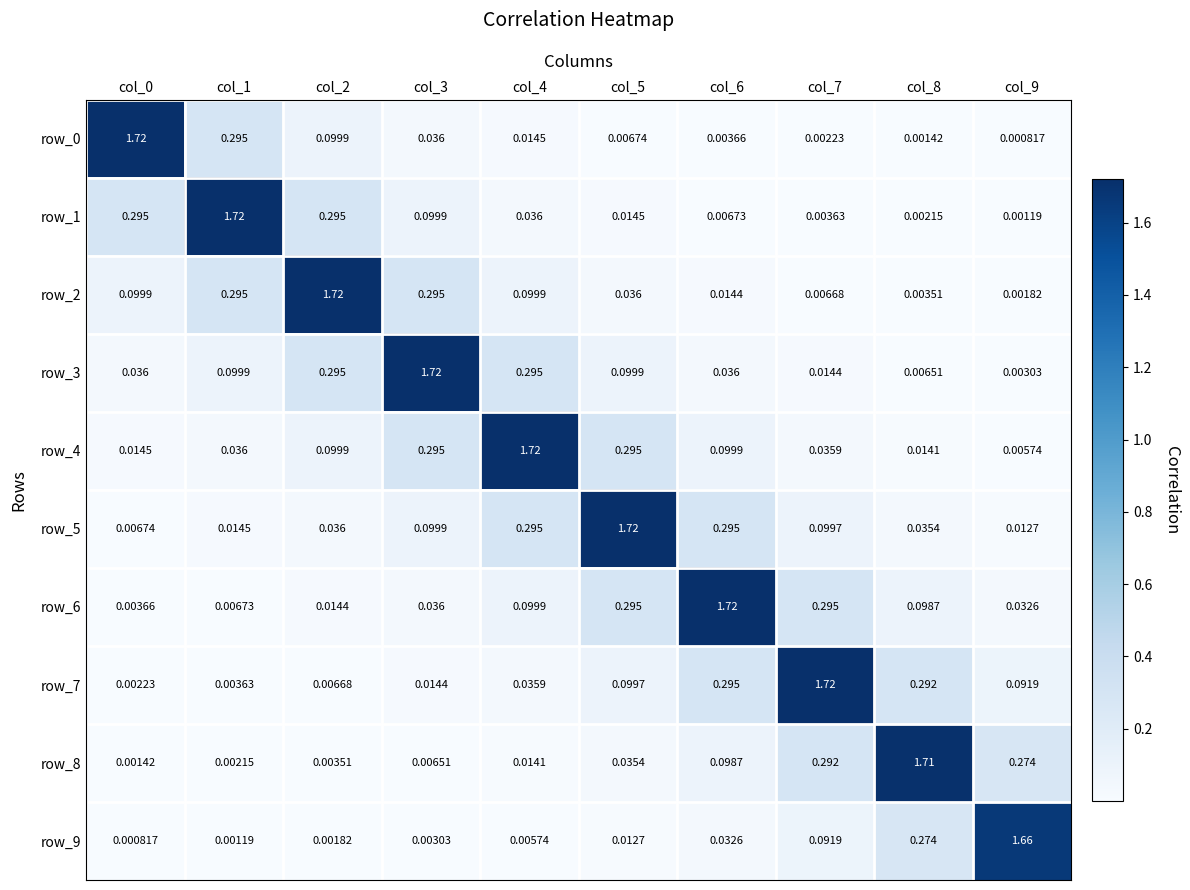

At which category is the sum across all series the highest?

col_4